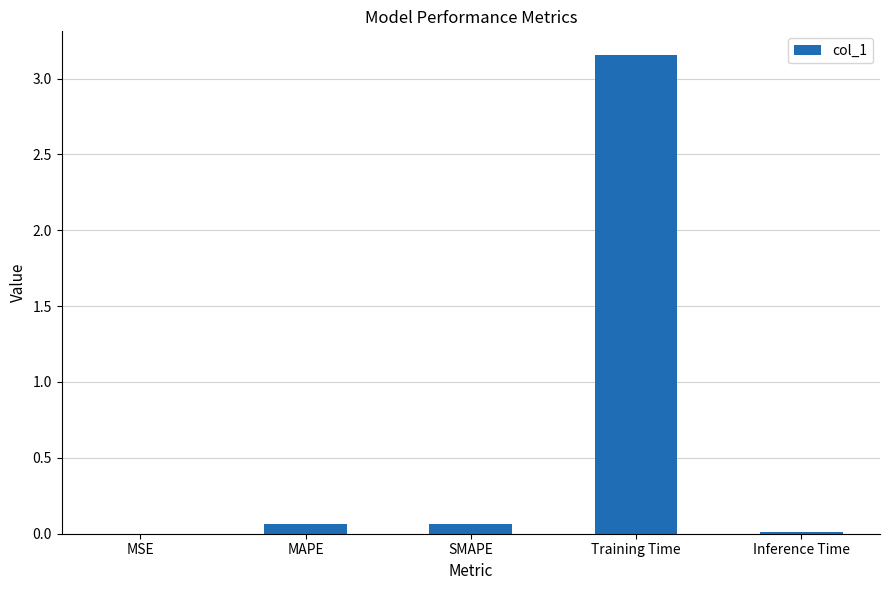

How many categories are shown in the chart?

5